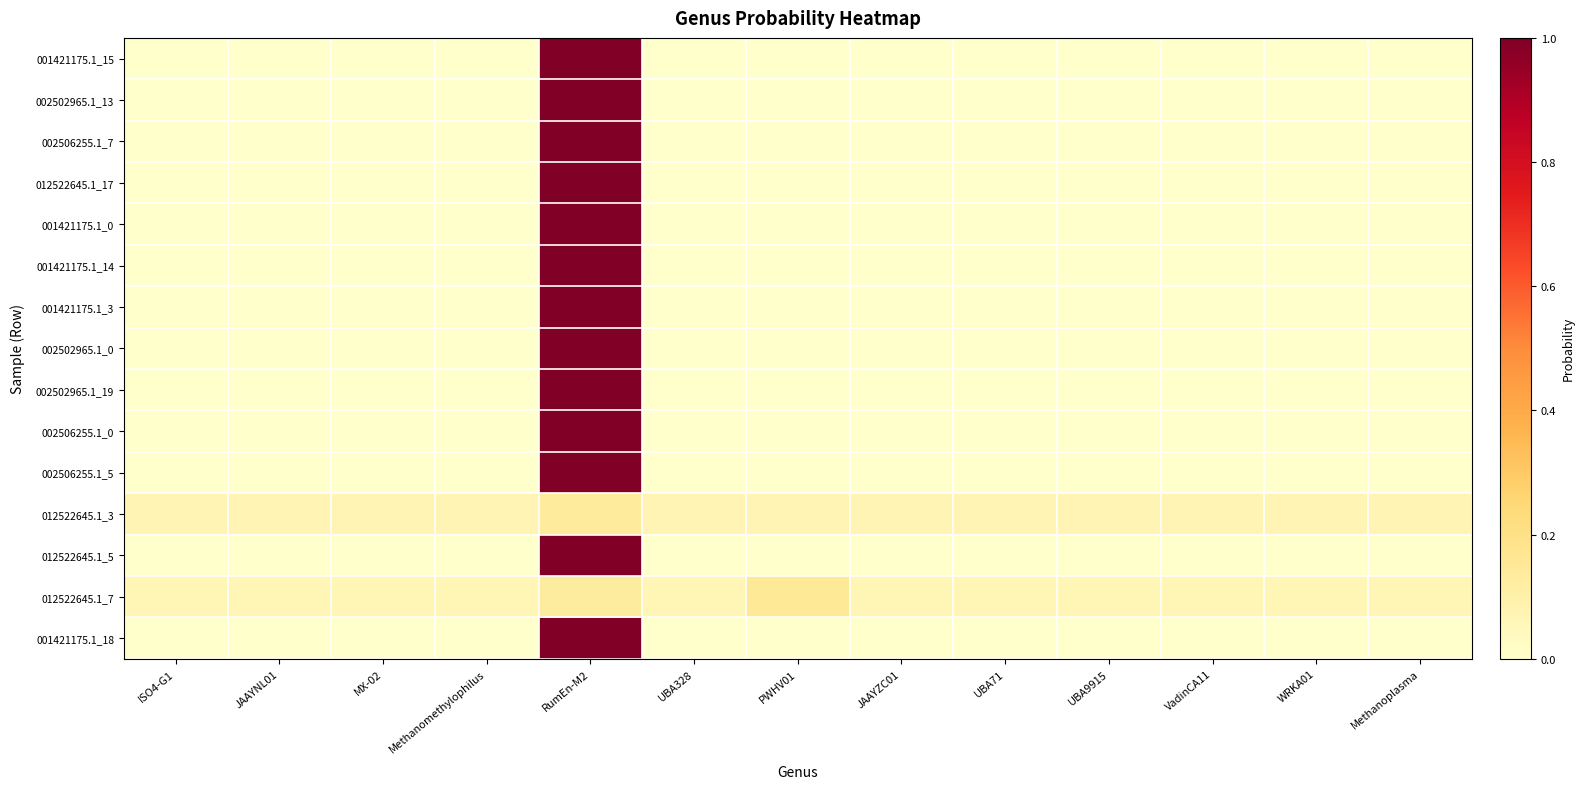

Which has a higher value, Methanoplasma or VadinCA11?

Methanoplasma